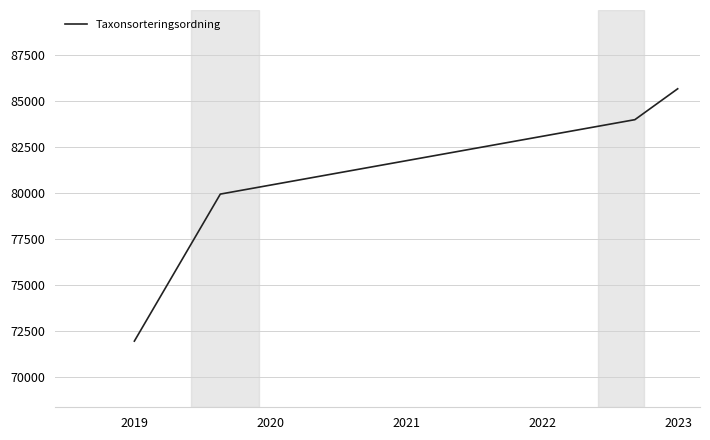

Reading left to right, list all the values displayed in this chart.

71935.3	79928.1	83974.0	85653.5